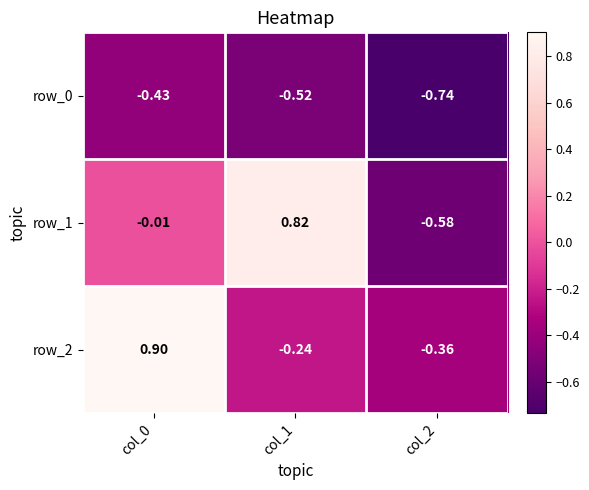

Which series has the largest total across all categories?

row_2